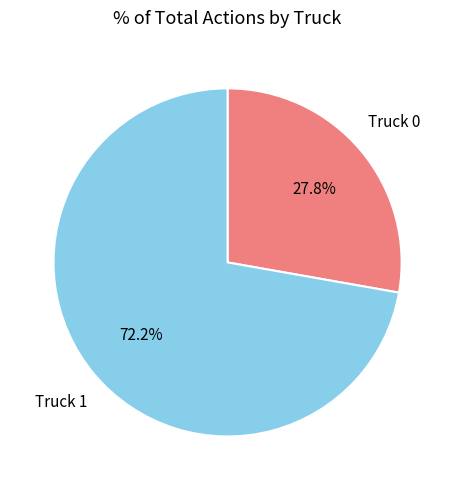

Rank the categories by value from highest to lowest.

Truck 1, Truck 0